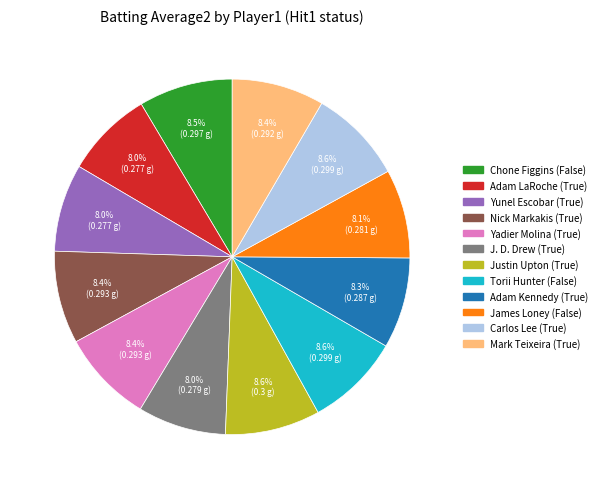

Does any single category account for the majority?

No